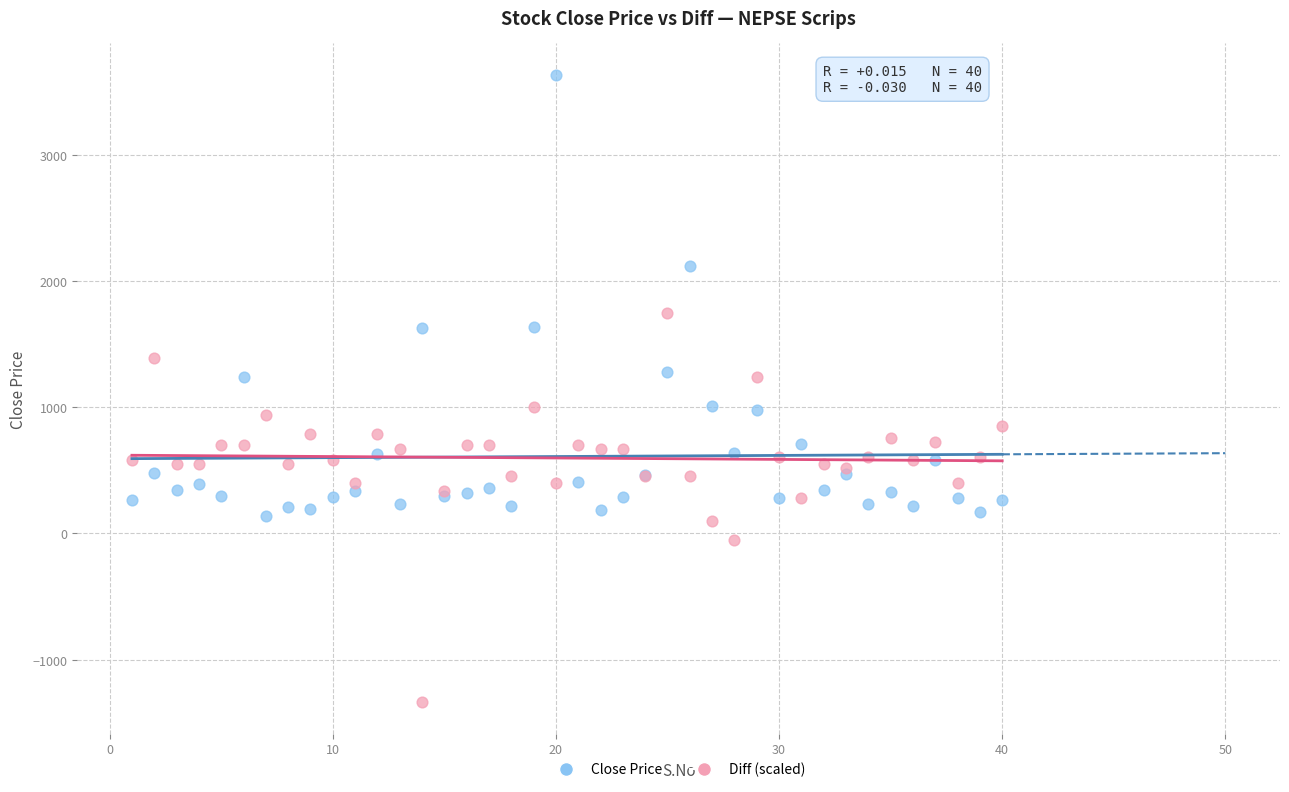

Which series contains the highest Y value?

Close Price